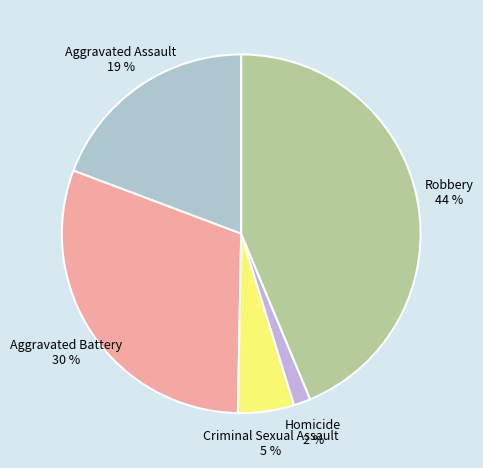

What is the largest slice in the pie chart?

Robbery